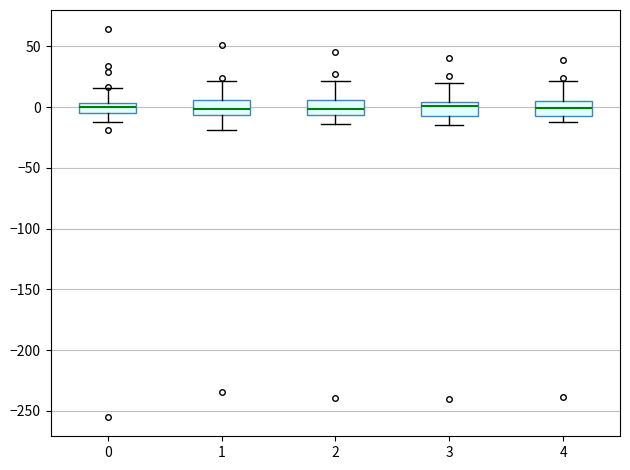

Where does the upper whisker of the box at x = 3 end on the y-axis? The values are not printed on the chart, so give them approximately, as read against the axis.

20